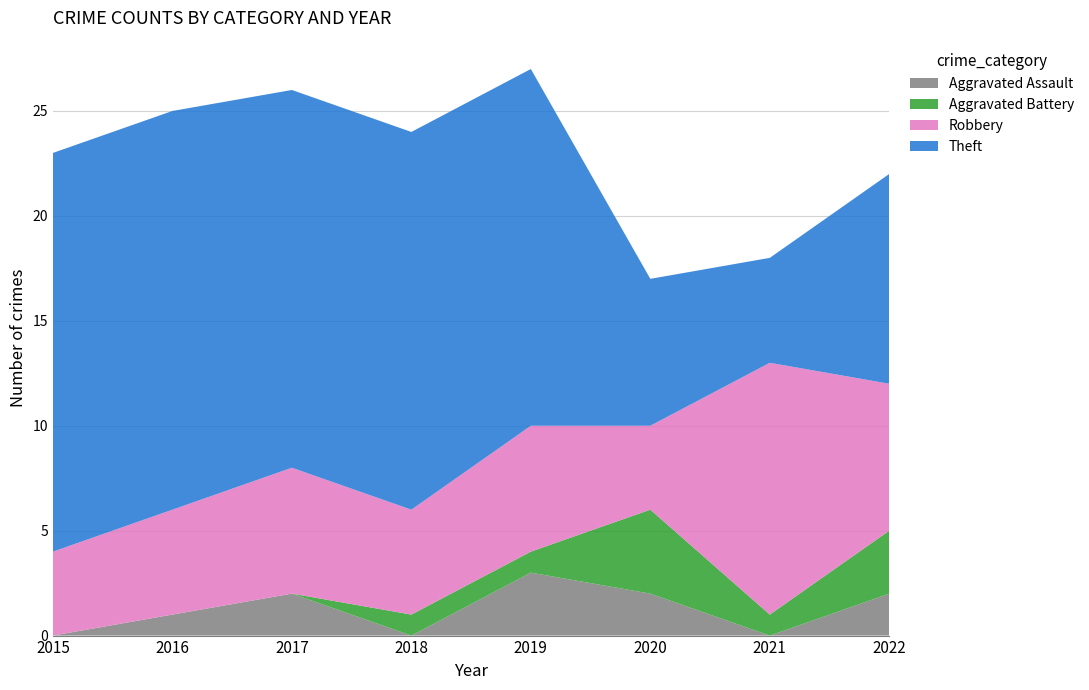

Reading right to left, list all the values displayed in this chart.

Aggravated Assault: 2	0	2	3	0	2	1	0
Aggravated Battery: 3	1	4	1	1	0	0	0
Robbery: 7	12	4	6	5	6	5	4
Theft: 10	5	7	17	18	18	19	19